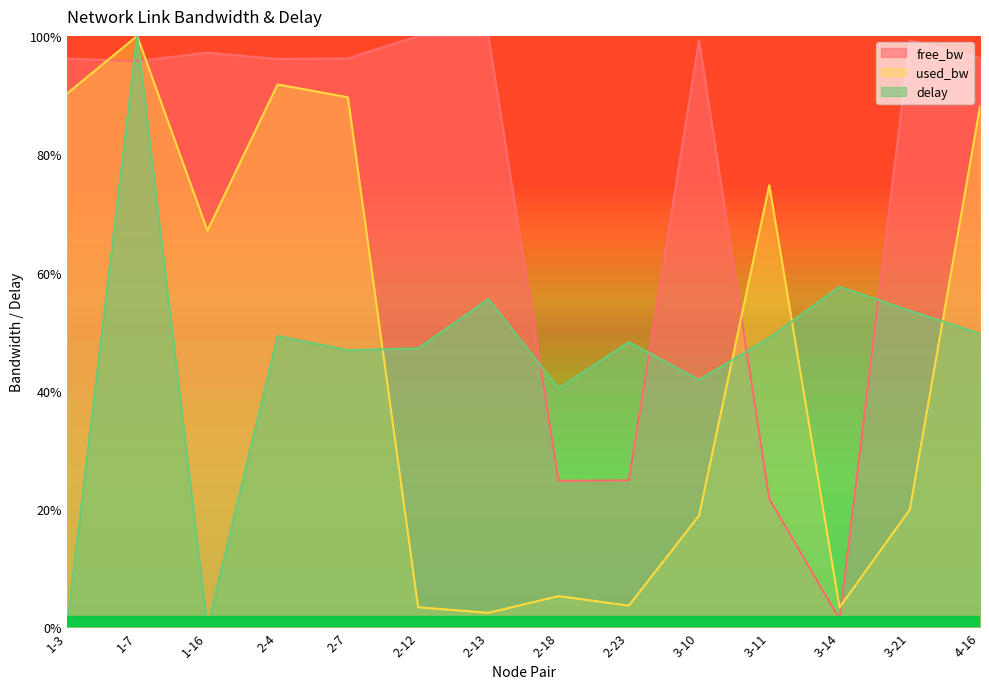

Which series changed the most between 2-4 and 2-7?

delay